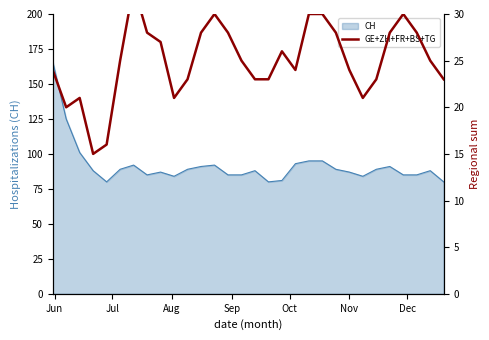

What is the greatest value displayed?

33